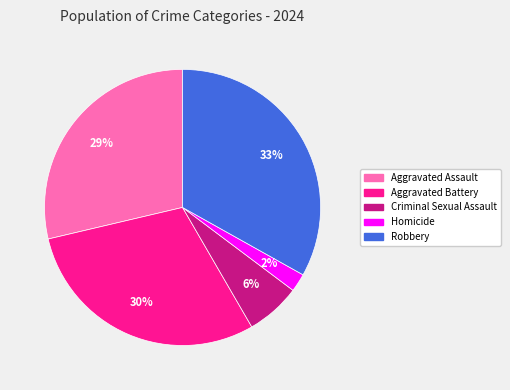

What is the largest slice in the pie chart?

Robbery